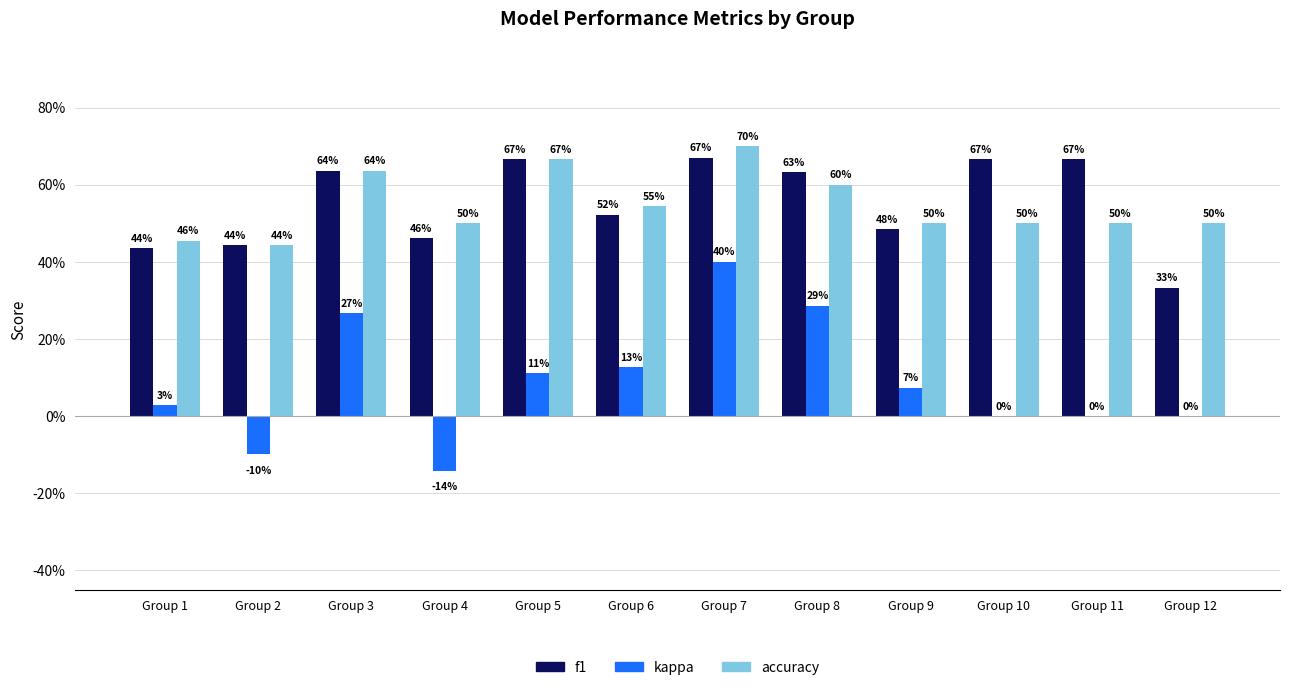

At Group 6, list the series in order from largest to smallest.

accuracy, f1, kappa